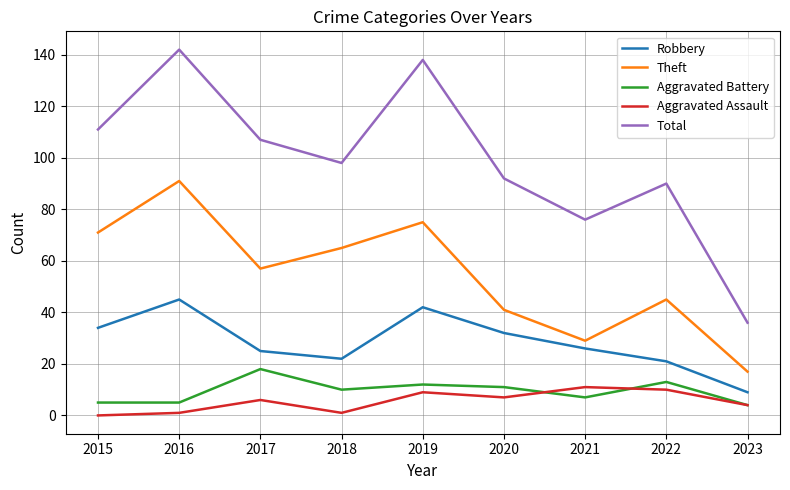

Which series has the widest spread of values?

Total